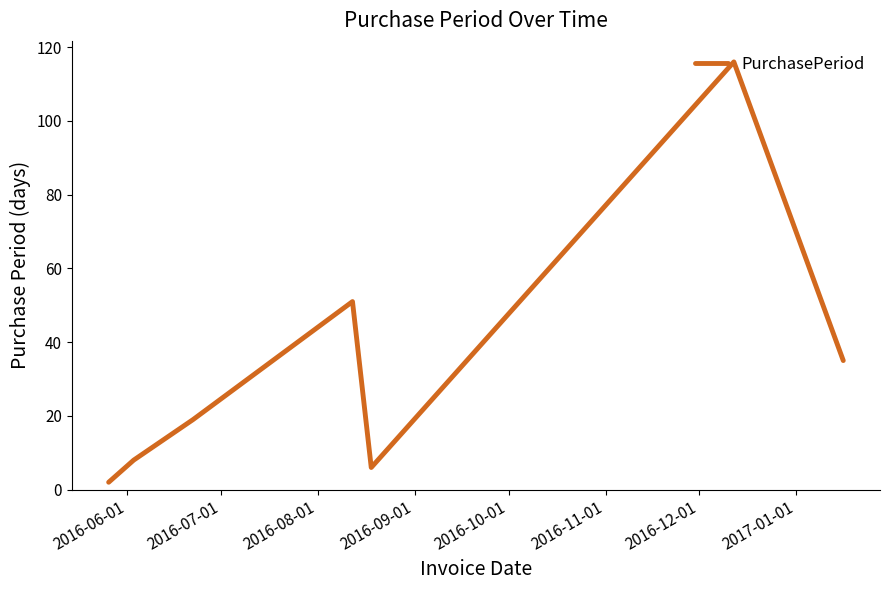

How many interior local peaks (higher than both neighbors) does the data have?

2